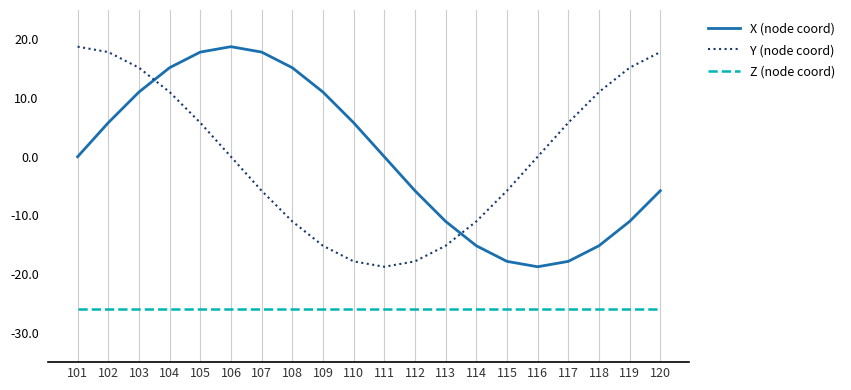

True or false: Y (node coord) has a value of 11.1 at 120.

False